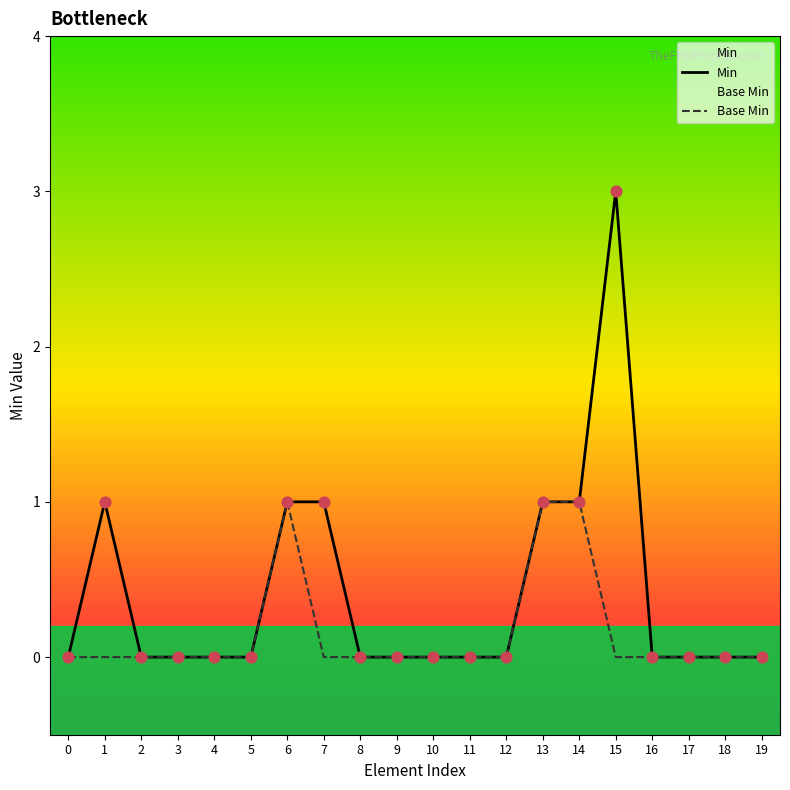

At which category is the sum across all series the highest?

15